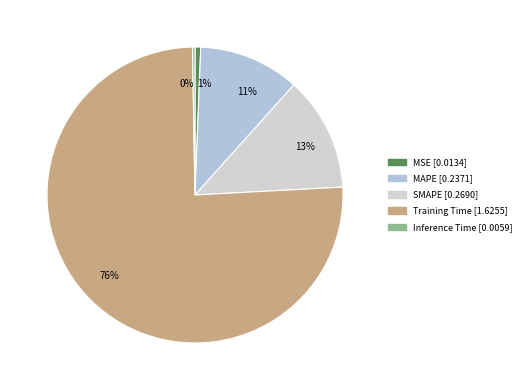

True or false: 1% accounts for 11% of the total.

False